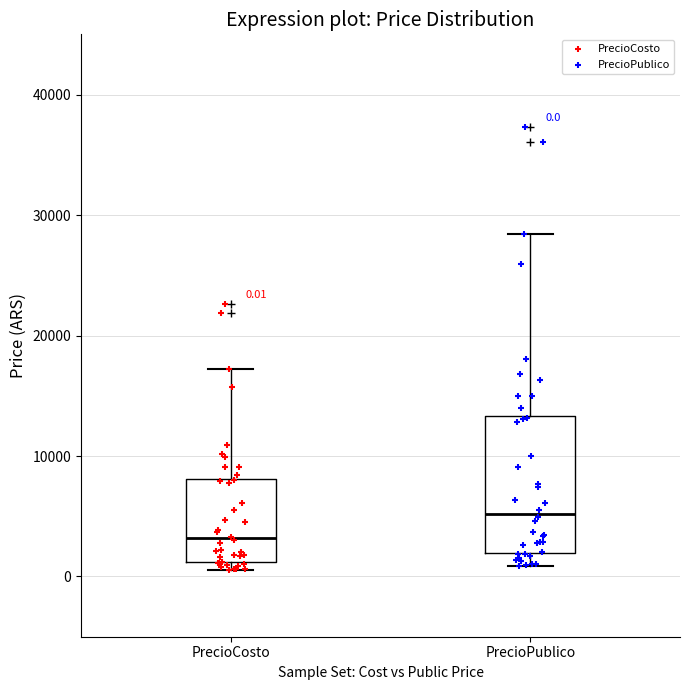

Which box's median line is the highest?

PrecioPublico